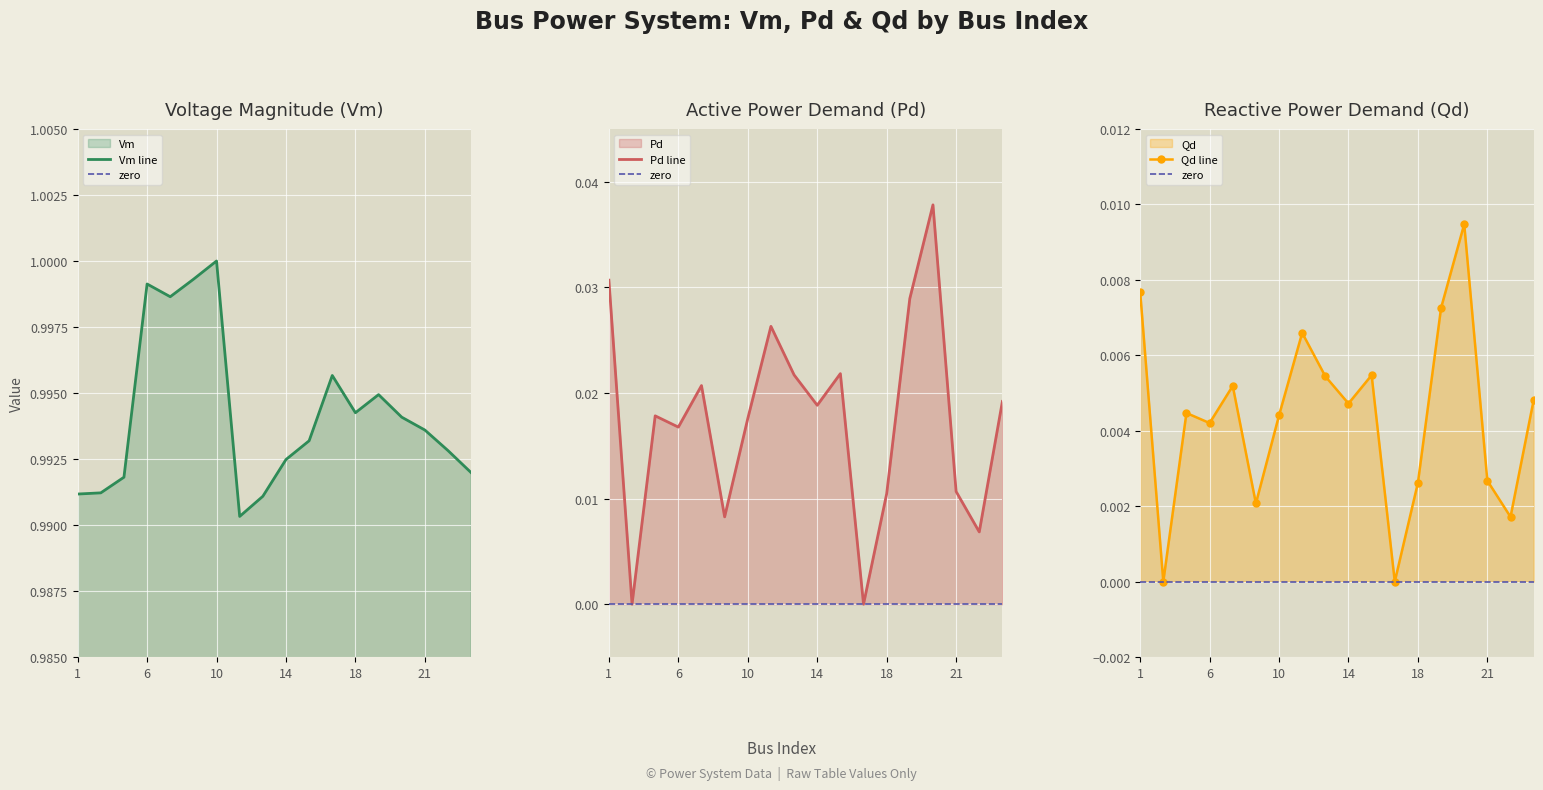

Where is the first local minimum for Qd?

3